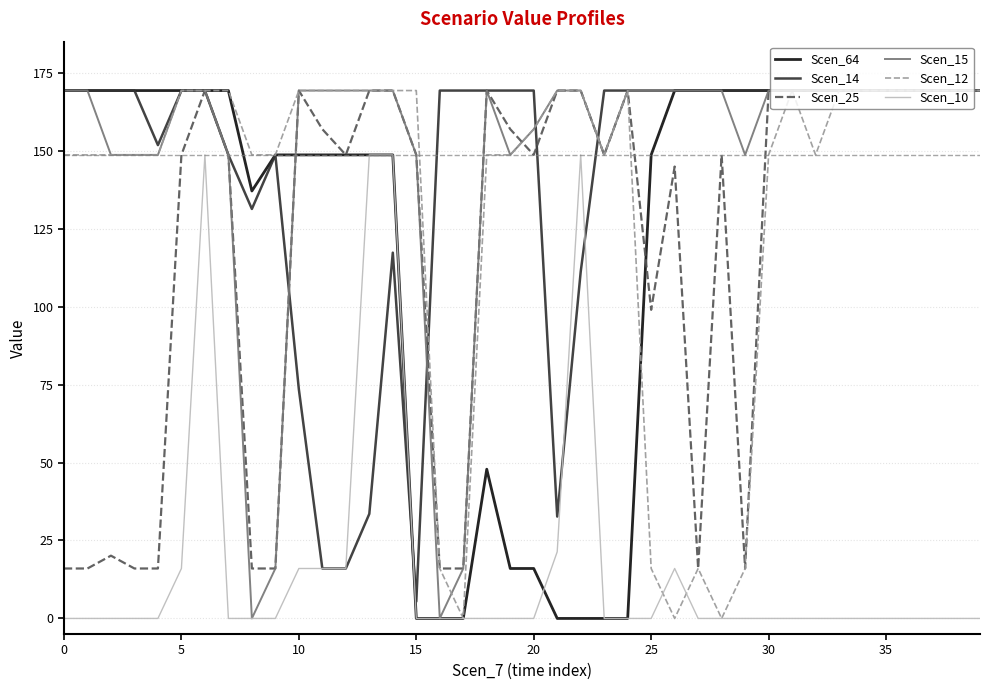

How many lines are shown in the chart?

6